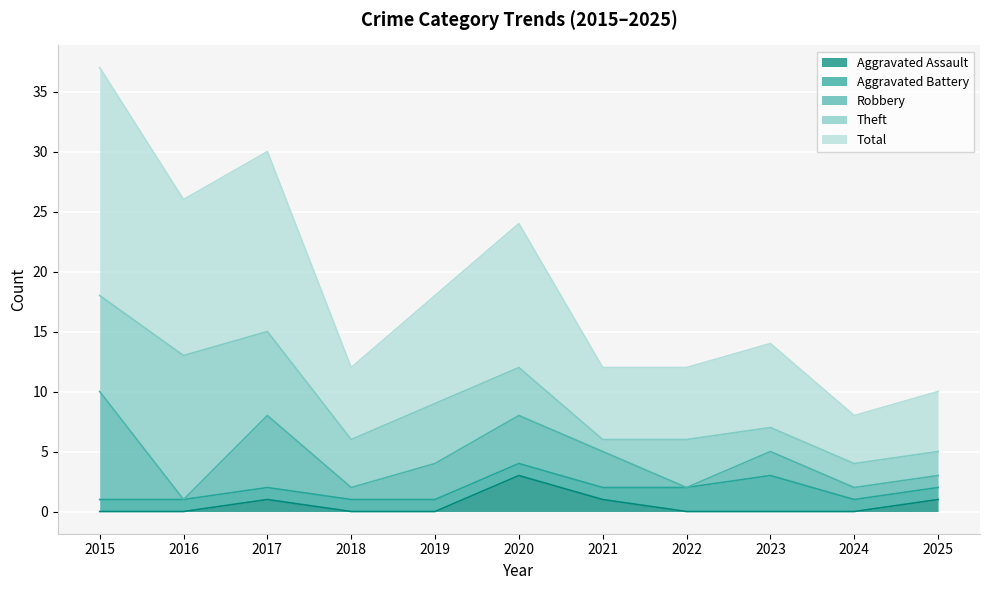

Reading left to right, extract all data points from this chart.

Aggravated Assault: 0	0	1	0	0	3	1	0	0	0	1
Aggravated Battery: 1	1	1	1	1	1	1	2	3	1	1
Robbery: 9	0	6	1	3	4	3	0	2	1	1
Theft: 8	12	7	4	5	4	1	4	2	2	2
Total: 19	13	15	6	9	12	6	6	7	4	5